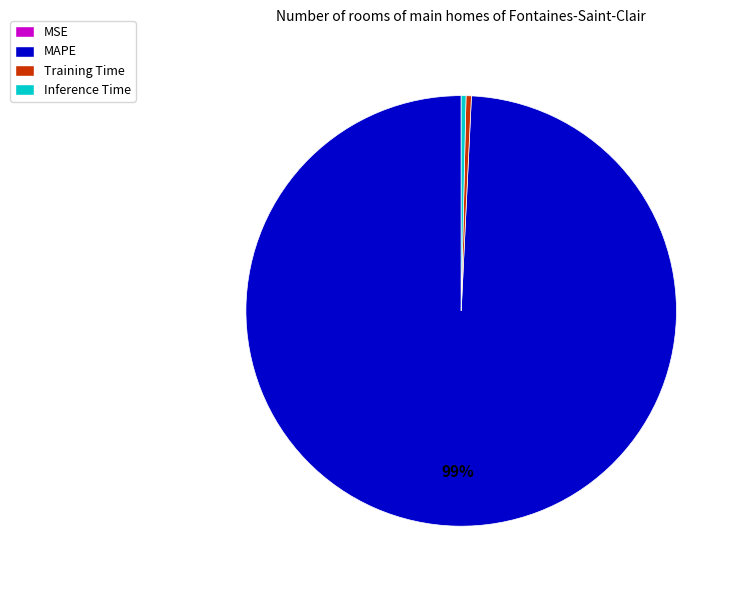

Which category accounts for the majority?

MAPE